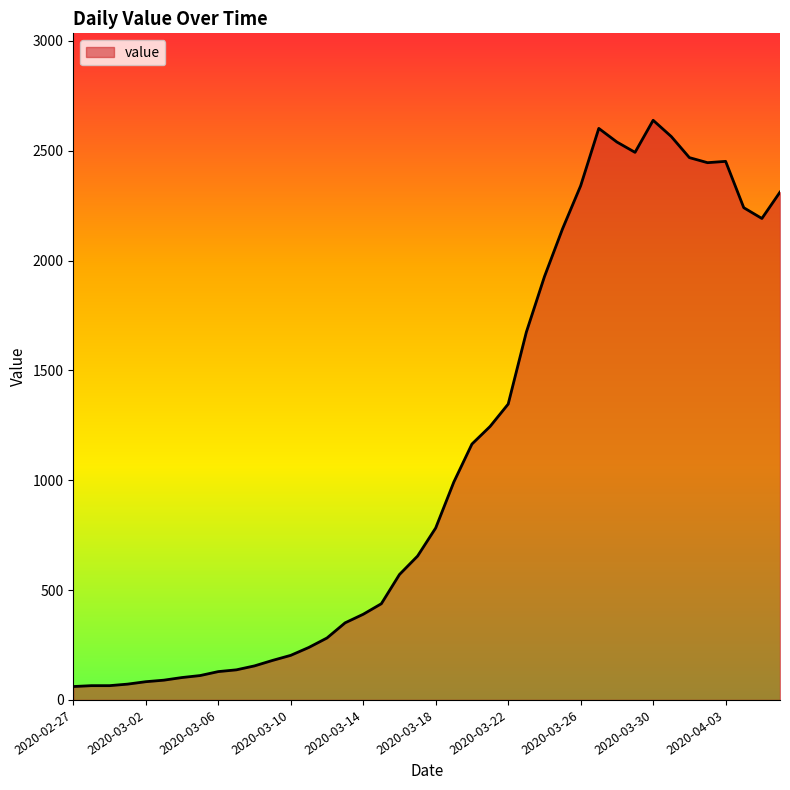

What is the minimum value shown in the chart?

61